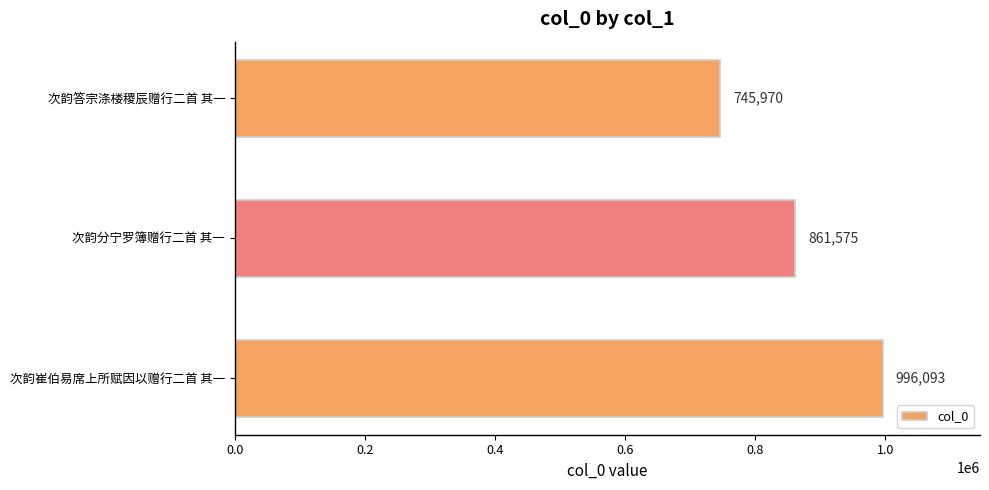

Does the chart contain stacked bars?

No